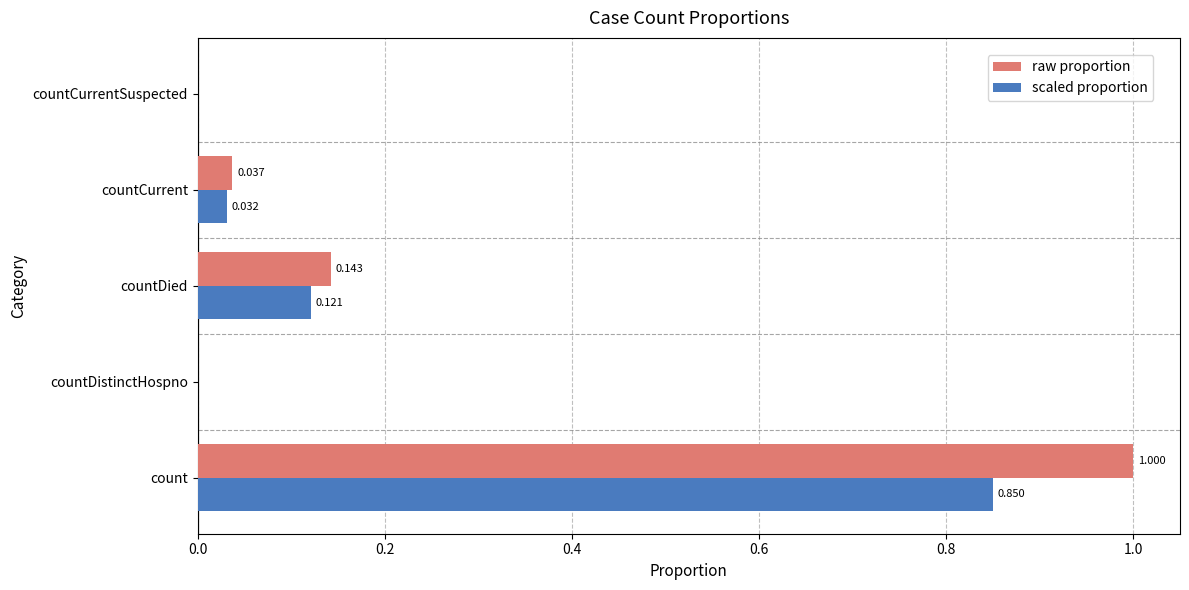

At which label does raw proportion reach its peak?

count